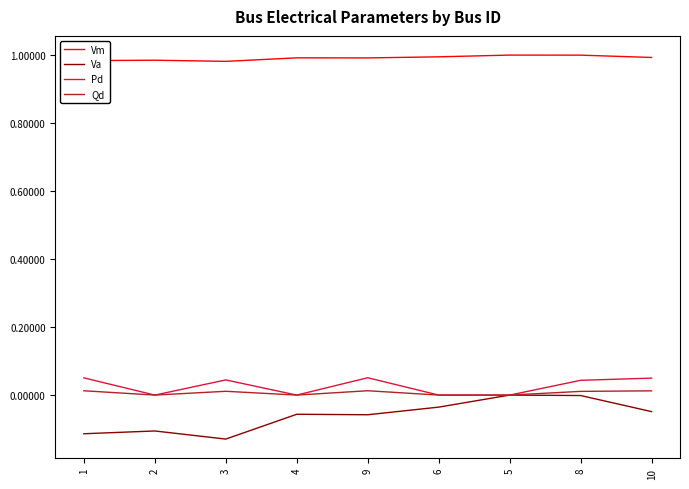

Which series has the largest total across all categories?

Vm